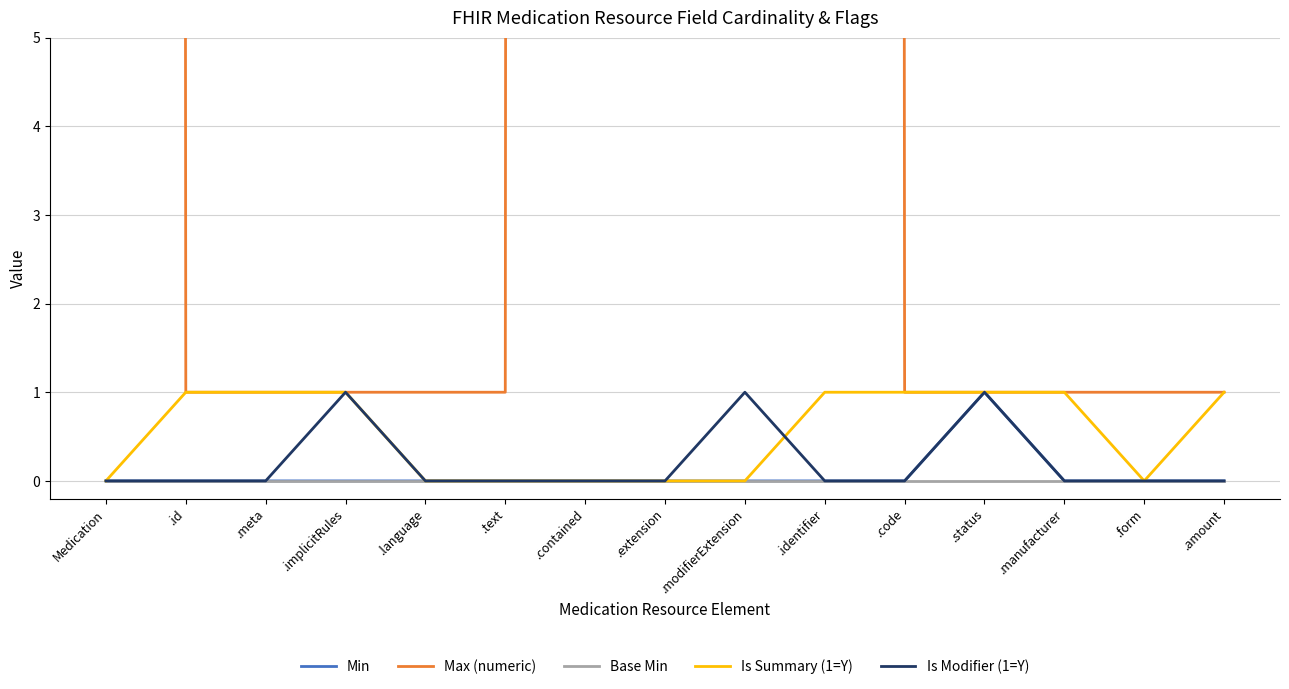

At how many categories does at least one series exceed 494?

5